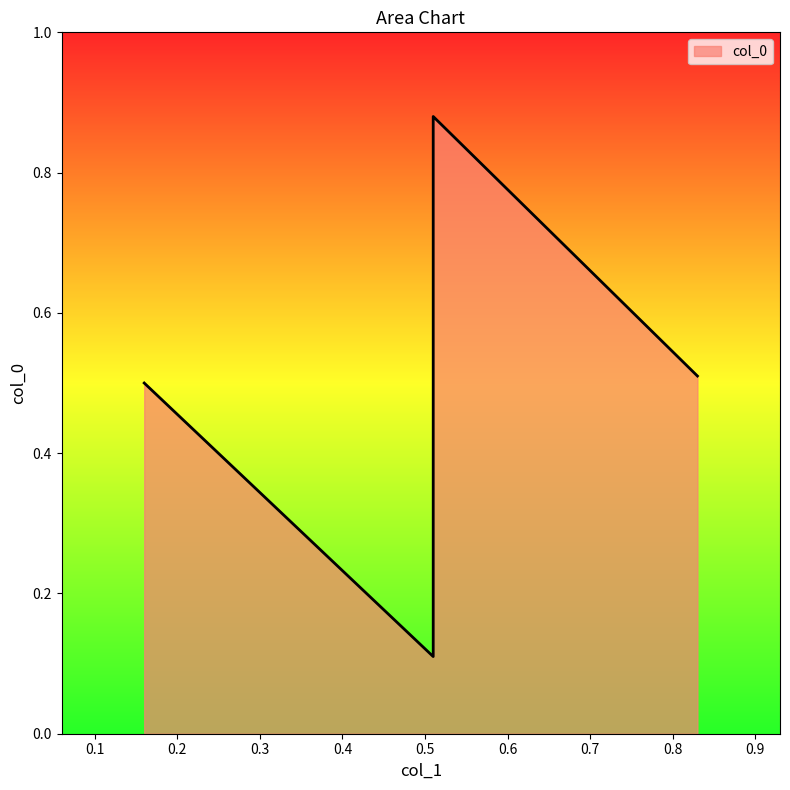

What is the value of the 3rd point from the left?

0.1